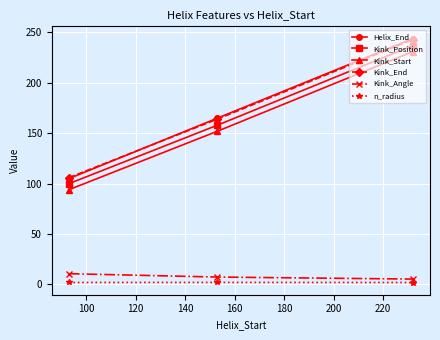

What is the greatest value displayed?

244.0